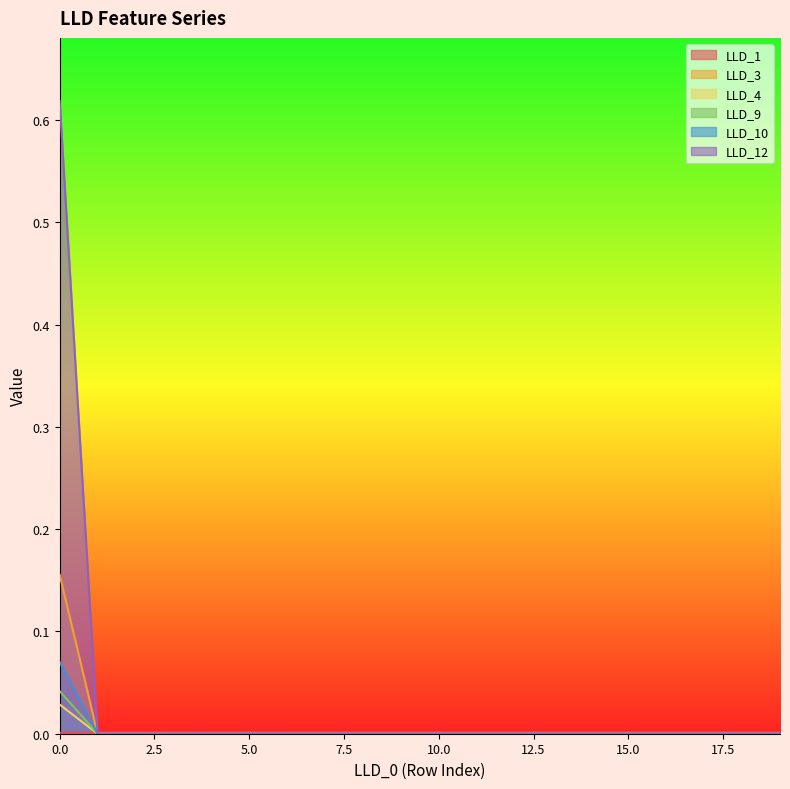

Which series changed the most between 16 and 17?

LLD_1